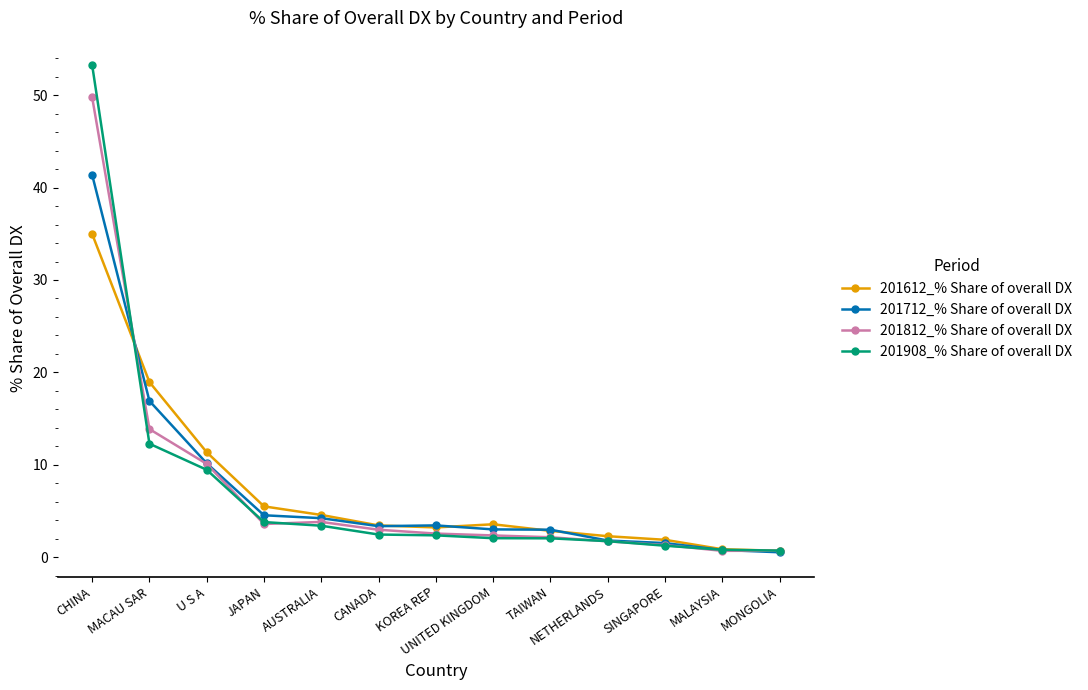

At which label does 201612_% Share of overall DX reach its peak?

CHINA